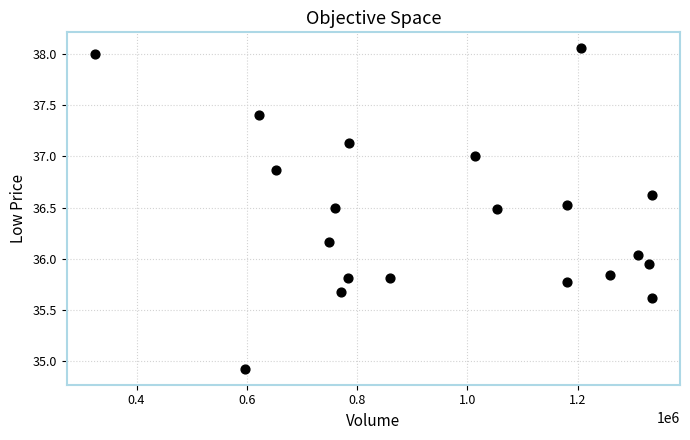

What is the range of Y values (max minus min)?

3.1